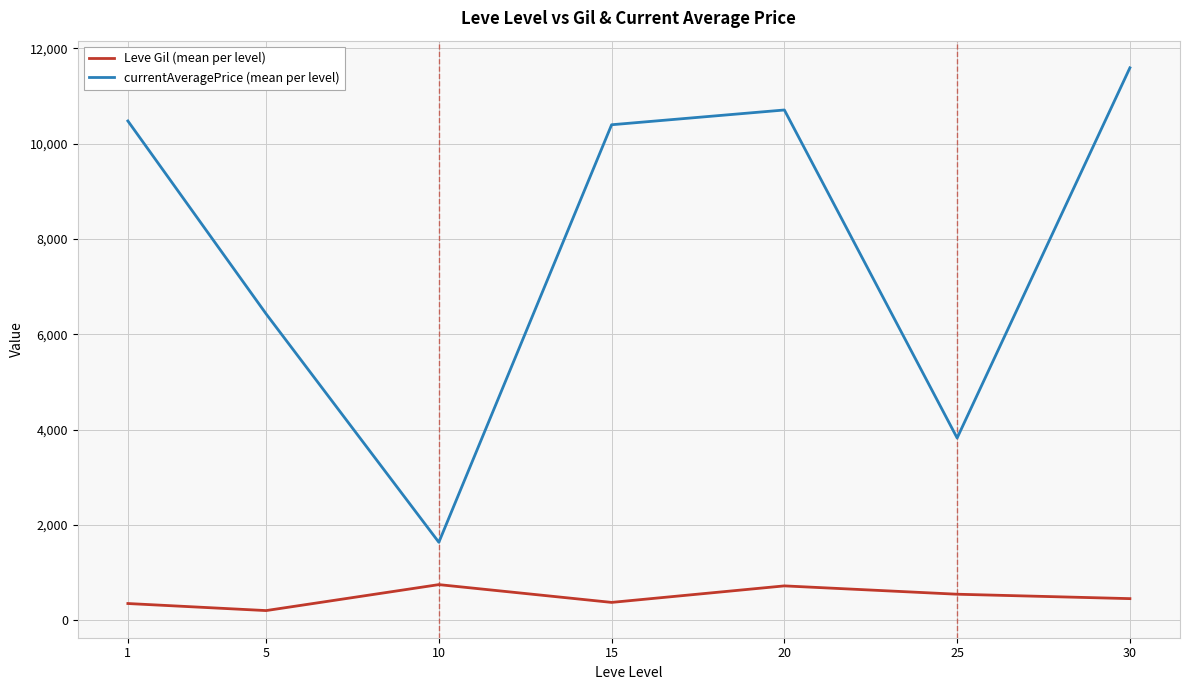

Which series has the largest range (max minus min)?

currentAveragePrice (mean per level)